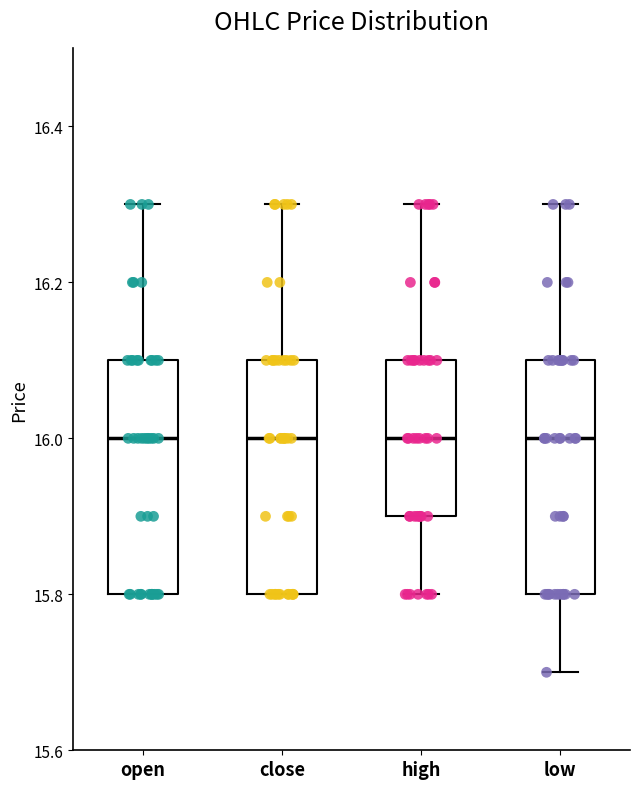

Where does the median line of the box for open sit on the y-axis? The values are not printed on the chart, so give them approximately, as read against the axis.

16.0